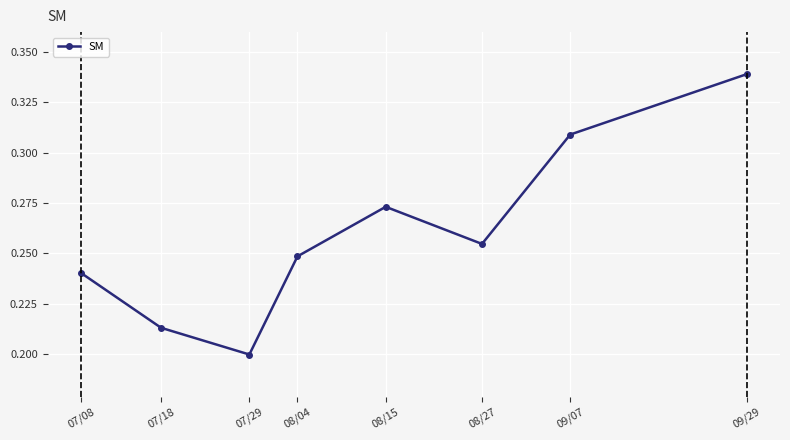

What is the label of the 5th point from the right?

08/04